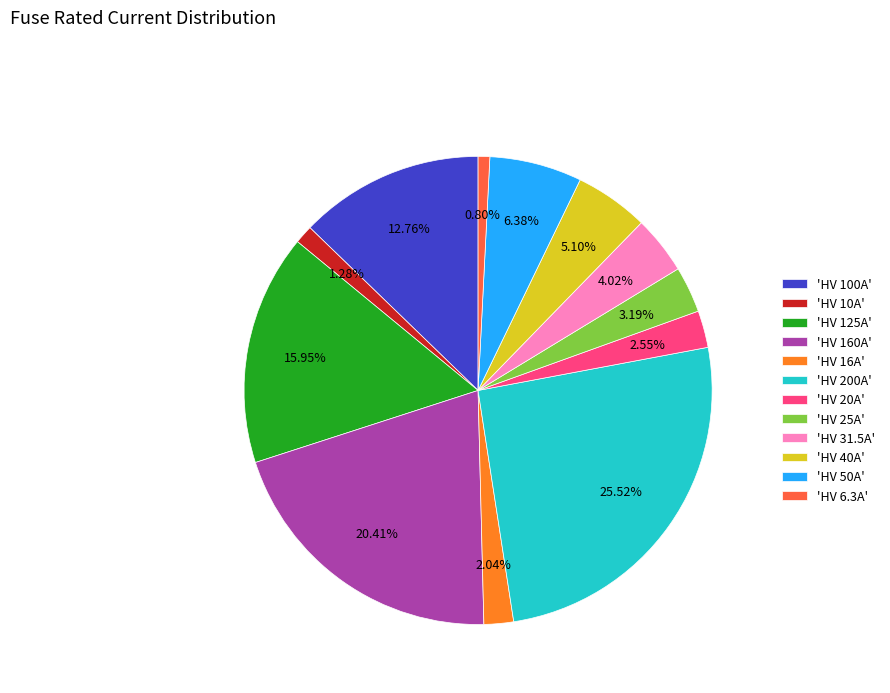

Approximately how many times larger is the value at 'HV 100A' compared to 'HV 25A'?

4.0